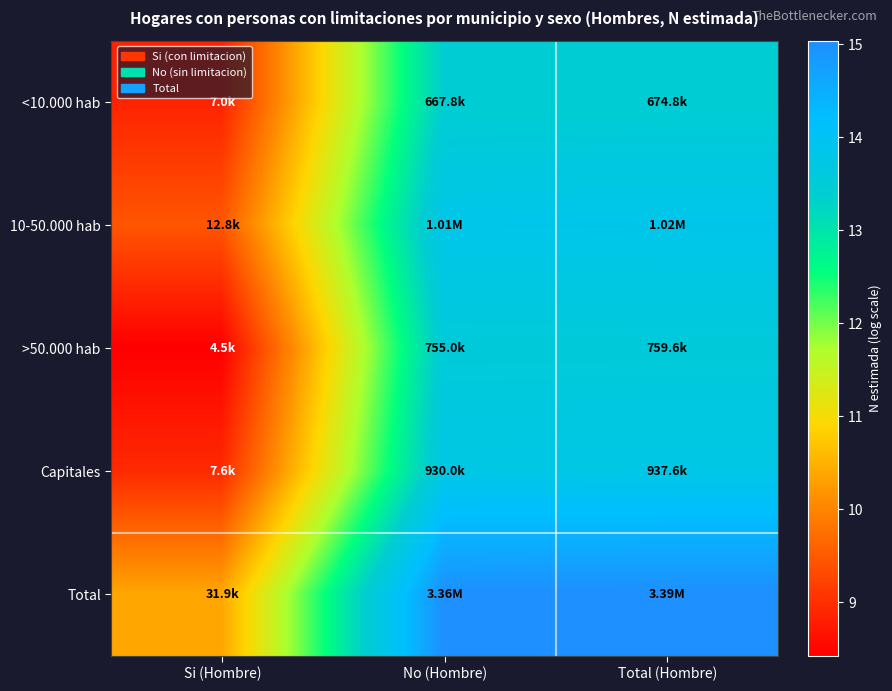

How many distinct data groups are displayed?

5